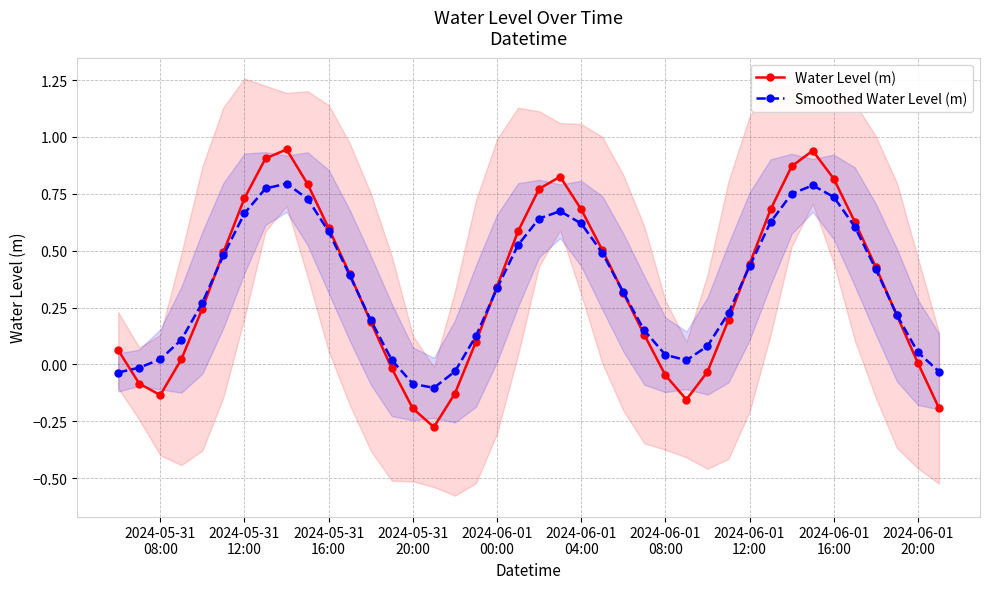

List the series in order of their overall mean, lowest first.

Smoothed Water Level (m), Water Level (m)